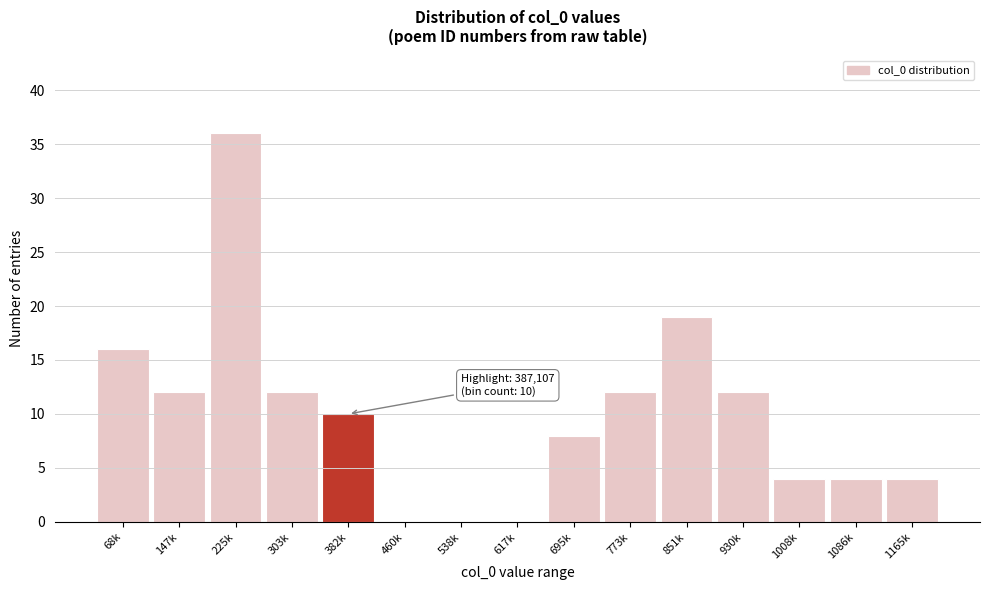

Reading right to left, what are all the values shown in this chart?

1165k=4	1086k=4	1008k=4	930k=12	851k=19	773k=12	695k=8	617k=0	538k=0	460k=0	382k=10	303k=12	225k=36	147k=12	68k=16